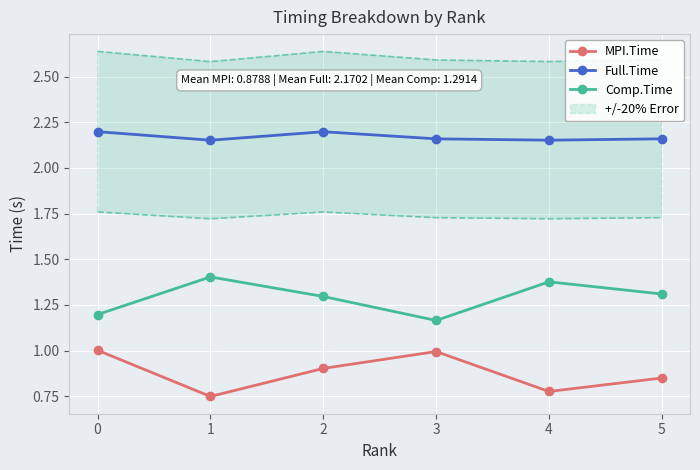

What is the average value of the MPI.Time series?

0.9